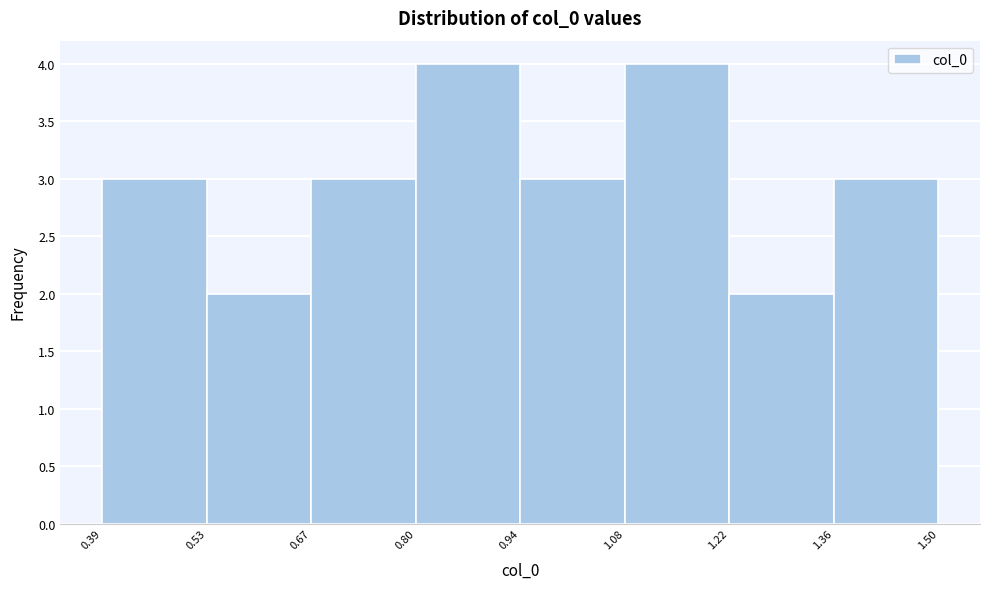

Reading left to right, list every bar in this chart as the range it spans on the x-axis followed by its height. The values are not printed on the chart, so give them approximately, as read against the axis.

0.39 to 0.53: 3
0.53 to 0.67: 2
0.67 to 0.80: 3
0.80 to 0.94: 4
0.94 to 1.08: 3
1.08 to 1.22: 4
1.22 to 1.36: 2
1.36 to 1.50: 3